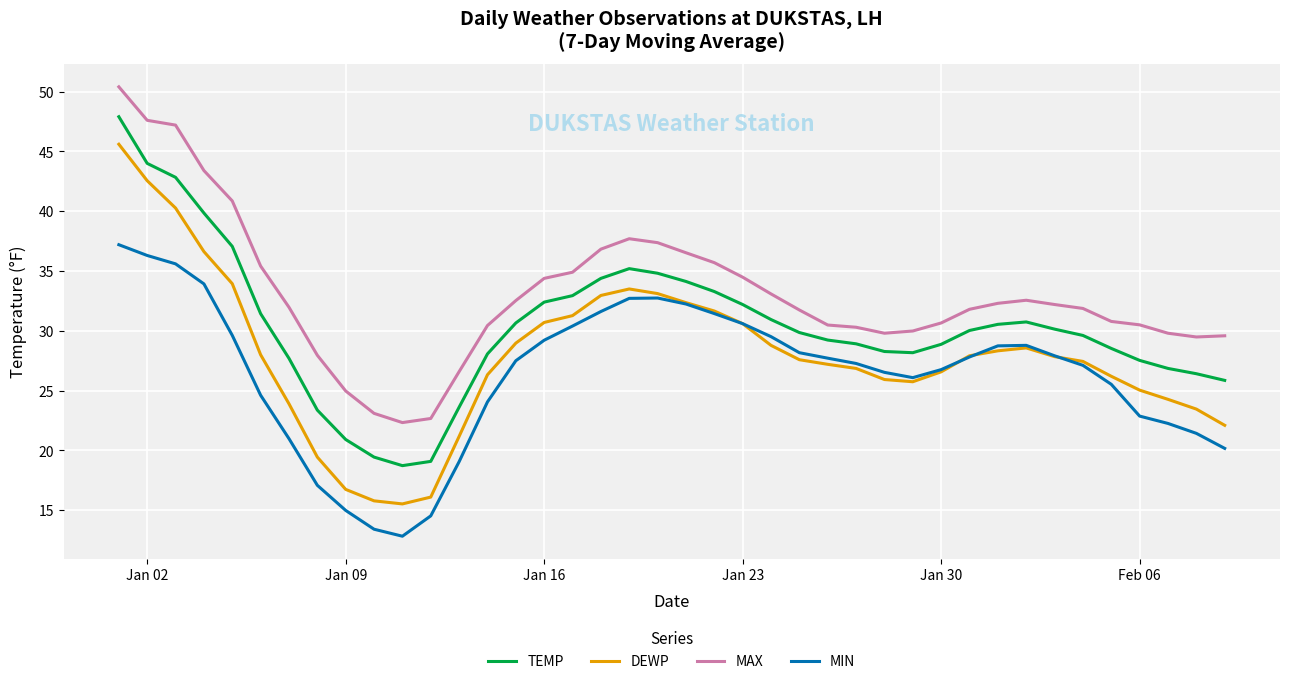

What is the lowest value of the MIN series?

12.8